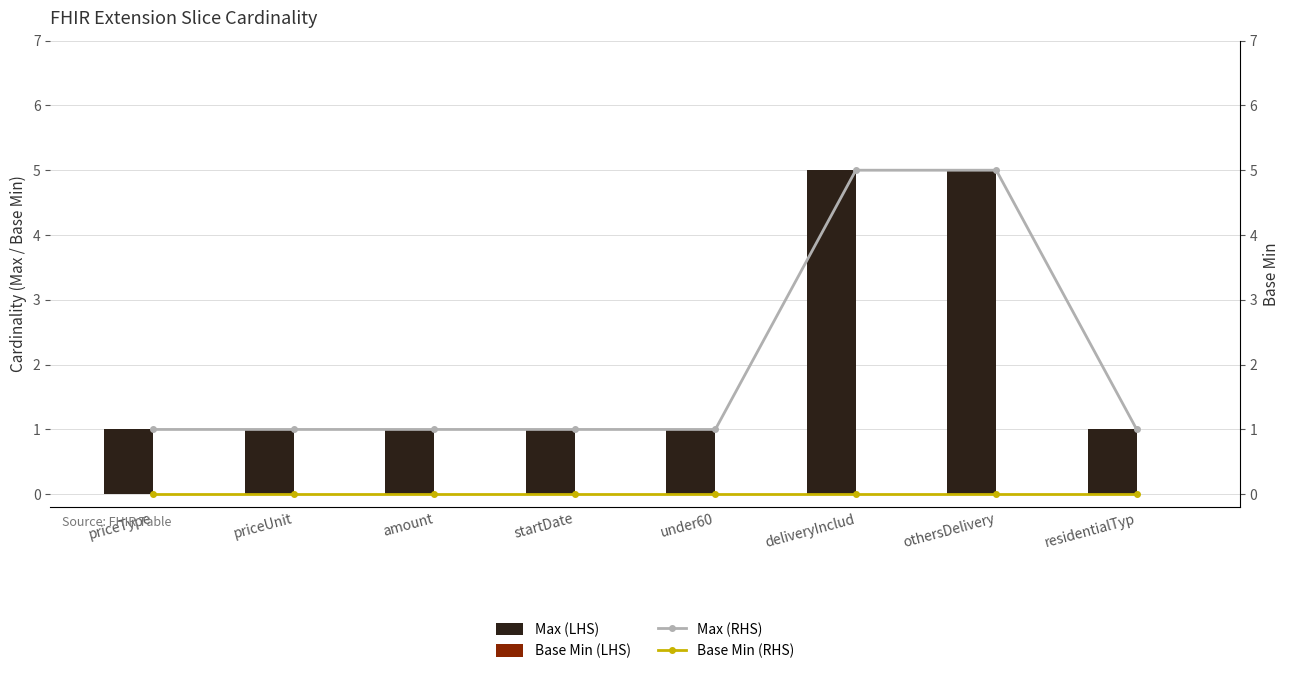

What is the total value across all series at othersDelivery?

10